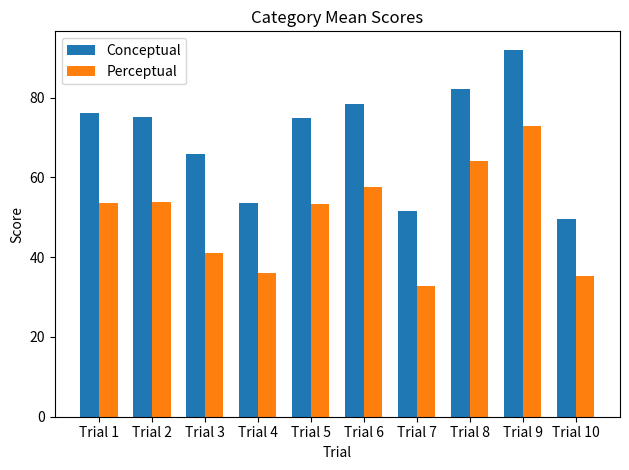

What is the difference between the highest and lowest values at Trial 3?

24.8